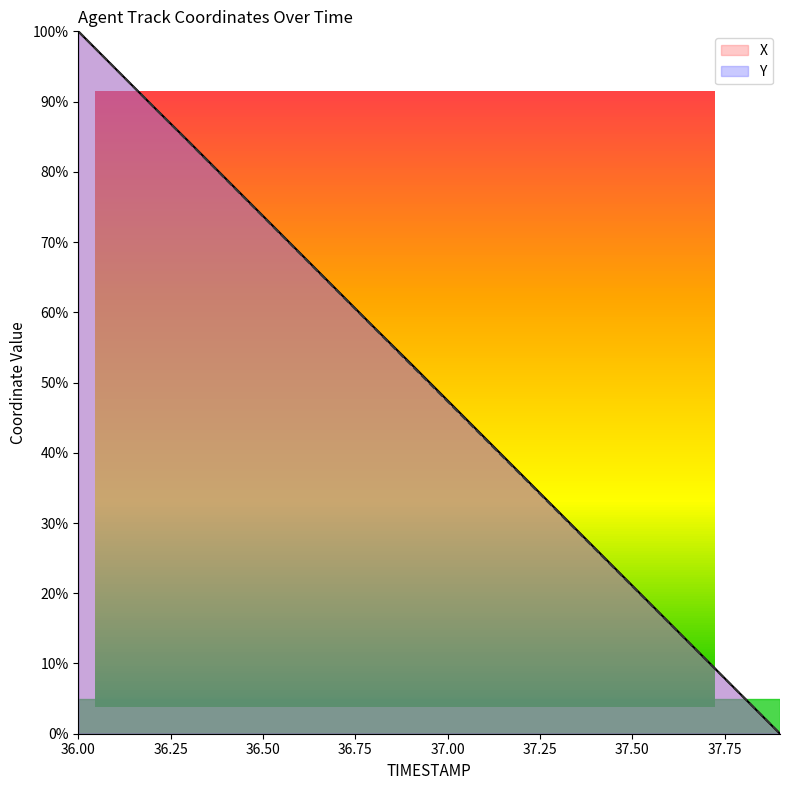

Reading left to right, what are all the values shown in this chart?

X: 100.0	94.7	89.5	84.3	79.0	73.7	68.4	63.2	57.9	52.7	47.4	42.2	36.9	31.6	26.4	21.1	15.8	10.5	5.3	0.0
Y: 100.0	94.7	89.4	84.2	78.9	73.6	68.4	63.1	57.8	52.6	47.3	42.0	36.8	31.5	26.3	21.0	15.7	10.5	5.2	0.0